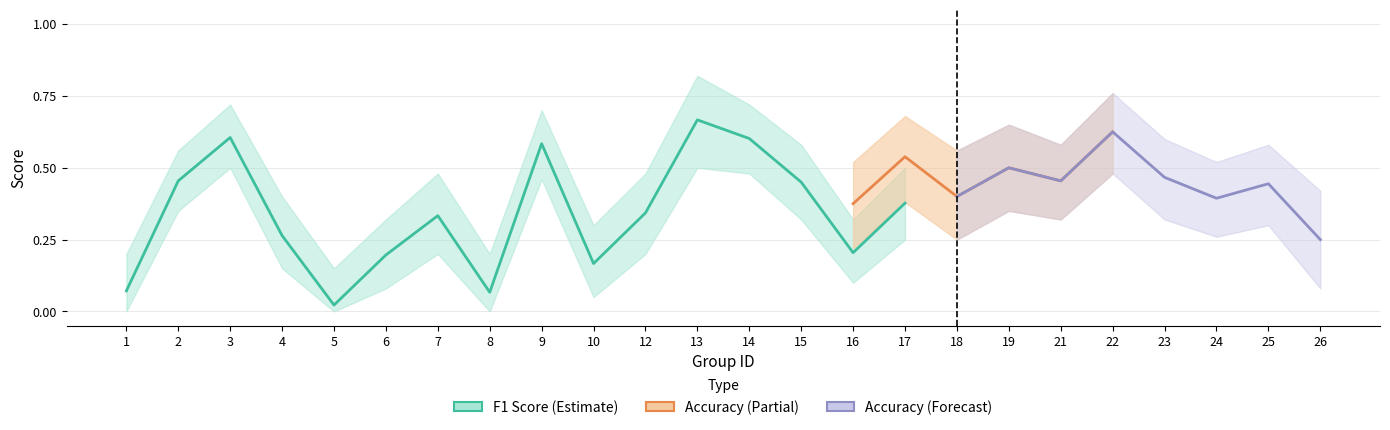

At which label does f1 reach its peak?

13